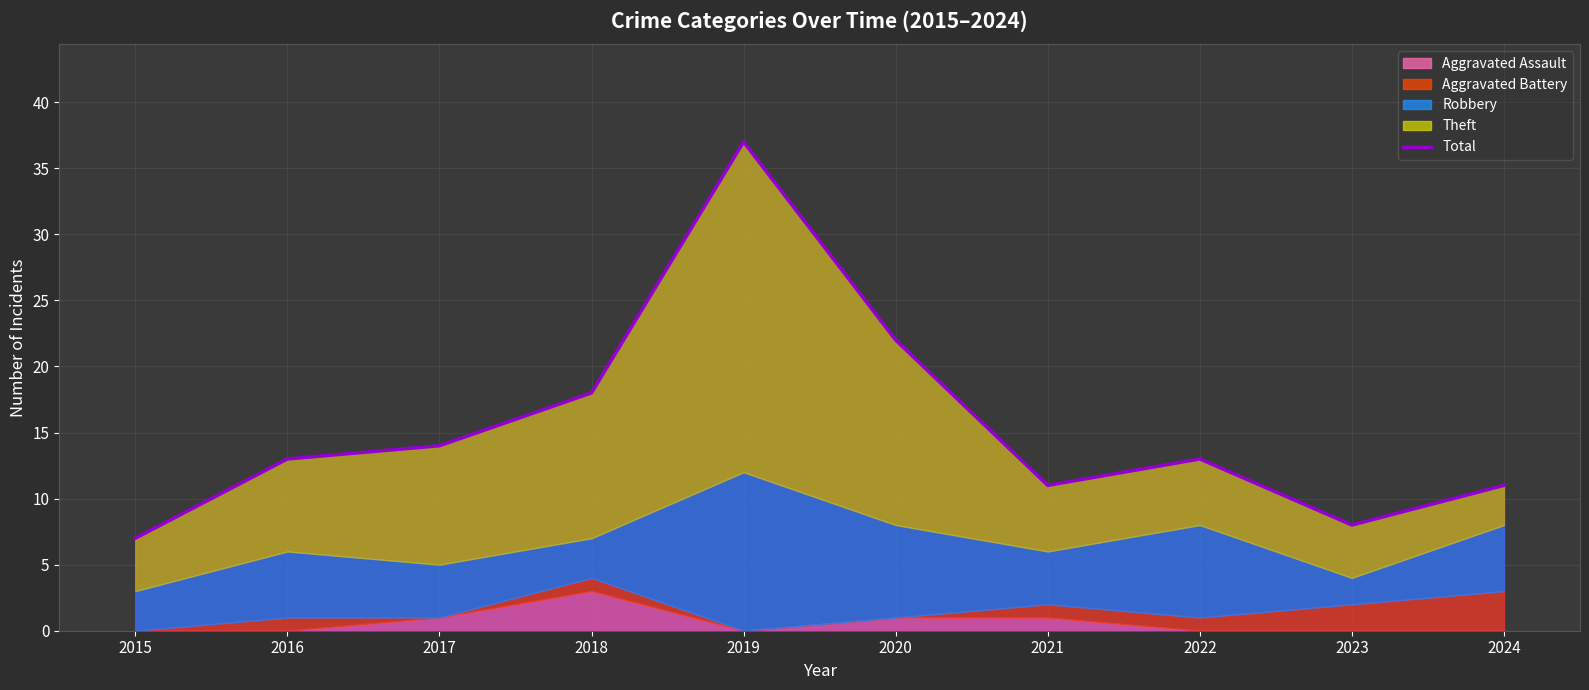

Read the value at 2016, to the nearest 10.

10